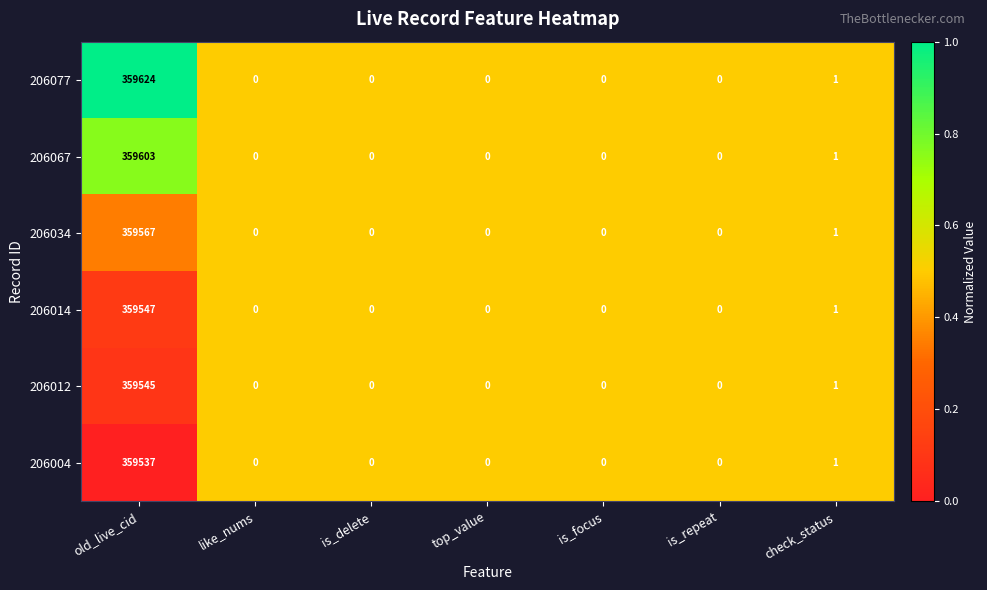

What is the difference between the maximum and second lowest values in the 206004 series?

359537